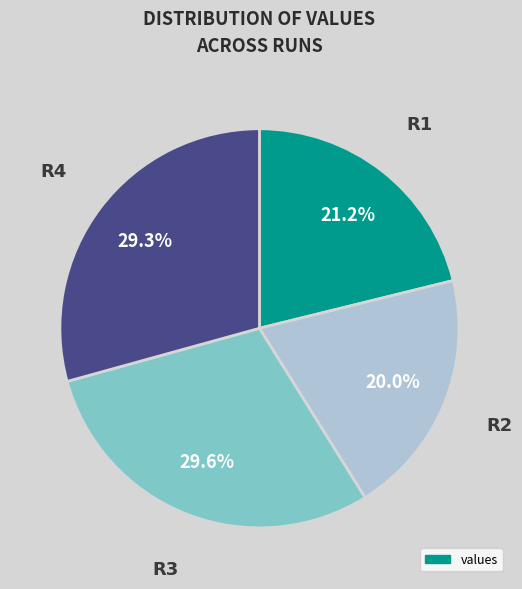

Is there a majority slice in this chart?

No